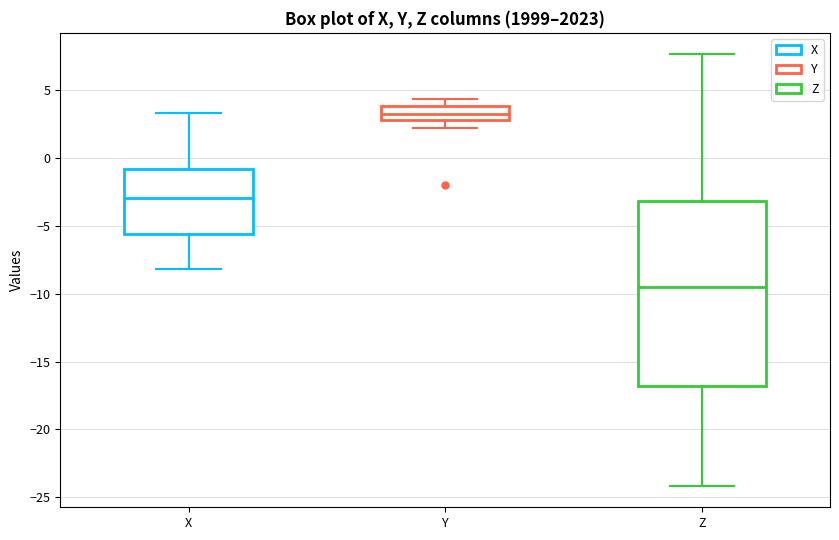

Reading left to right, read every box against the y-axis: the position of its median line, the range the box covers, and the ends of its whiskers. The values are not printed on the chart, so give them approximately, as read against the axis.

X: median -3.0, box -5.5 to -1.0, whiskers -8.0 to 3.5
Y: median 3.0 (inside the box), box 3.0 to 4.0, whiskers 2.0 to 4.5
Z: median -9.5, box -17.0 to -3.0, whiskers -24.0 to 7.5